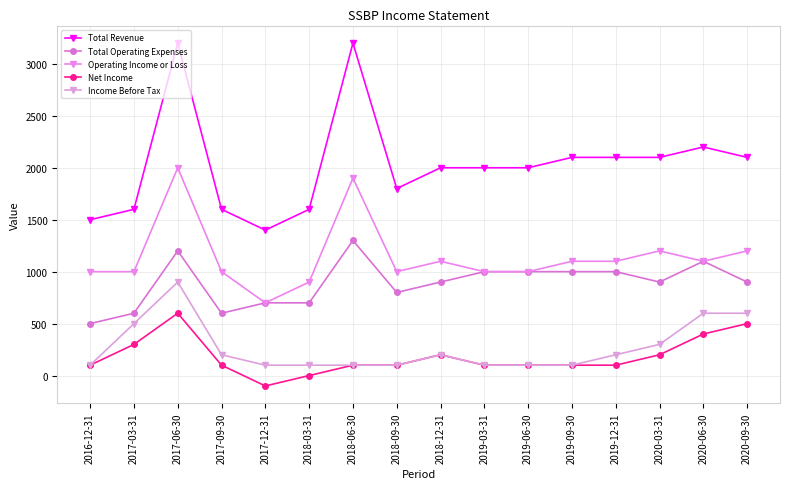

True or false: Income Before Tax and Net Income intersect in this chart.

False